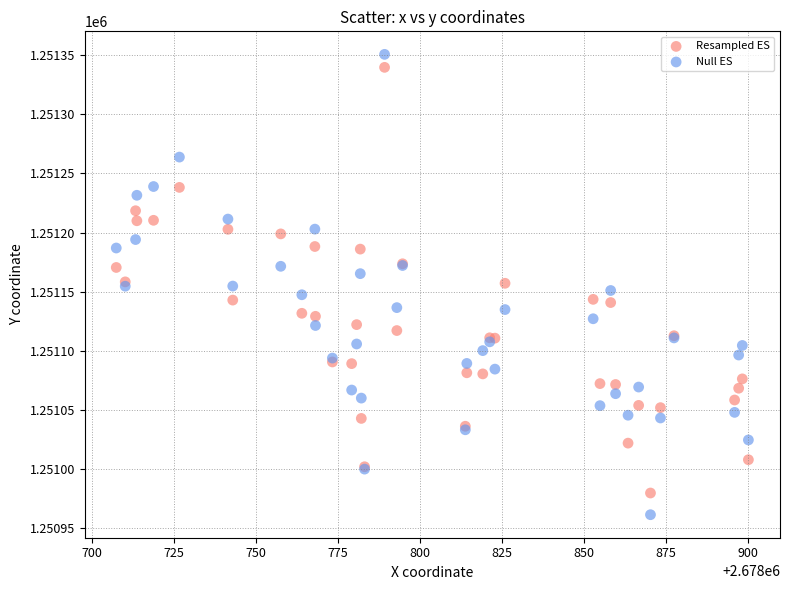

Which series has the largest Y range (max minus min)?

Null ES